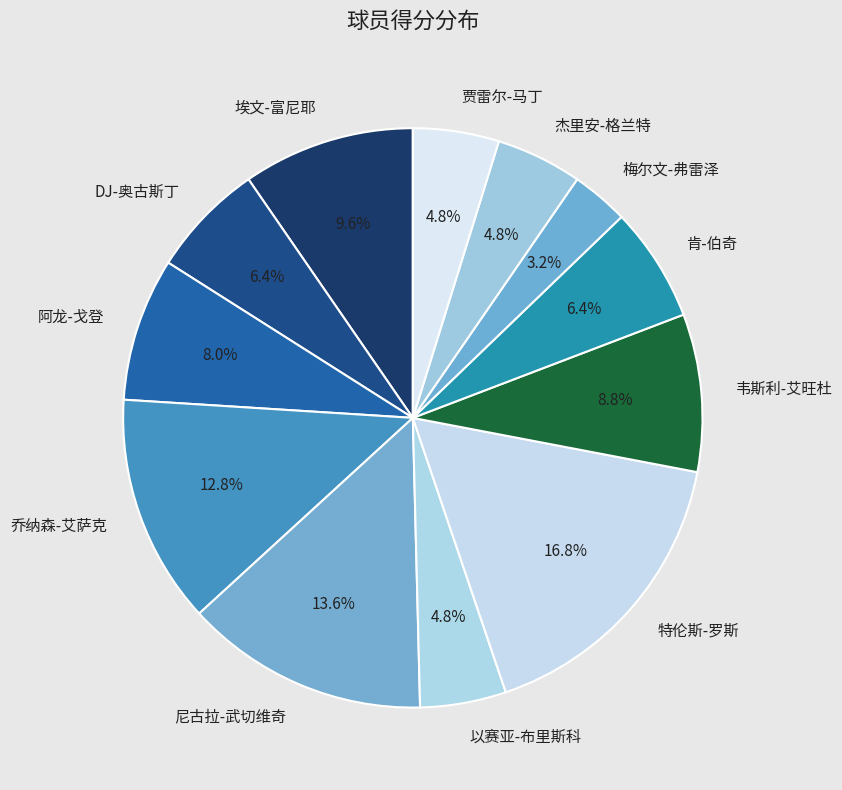

What percentage is the 埃文-富尼耶 slice, to the nearest percent?

10%